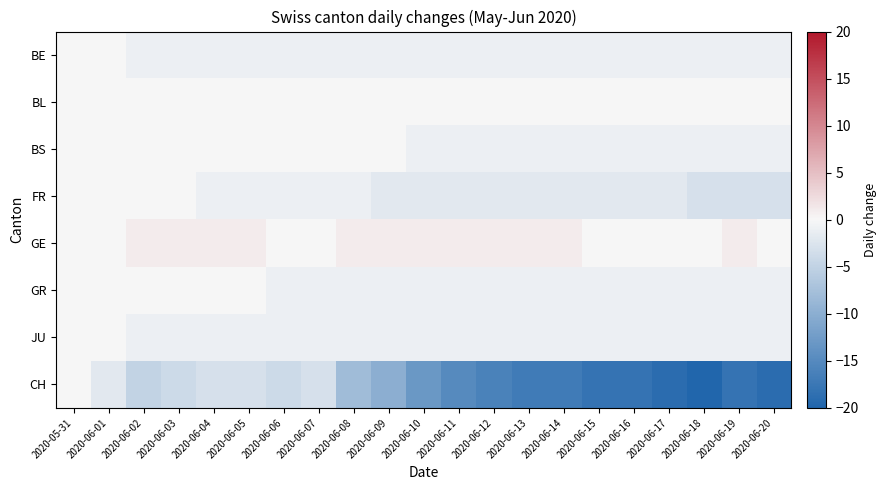

Which series has the largest range (max minus min)?

CH